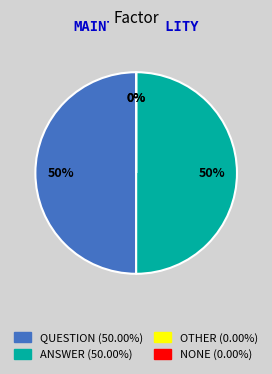

Combined, what portion of the pie is 36694878 and 36695243?

100.0%